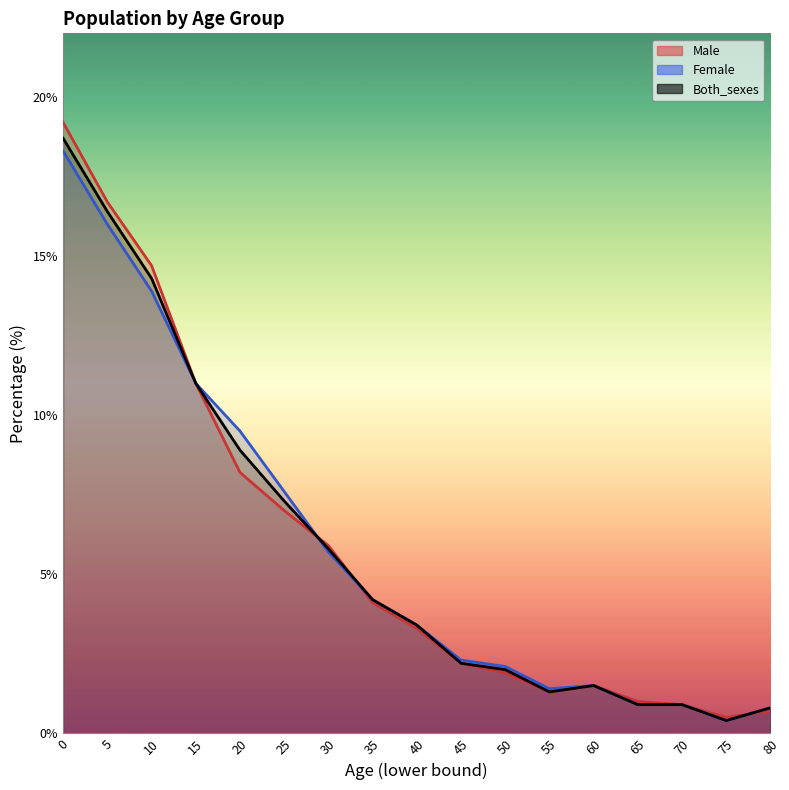

What are all the series names shown in the legend?

Male, Female, Both_sexes